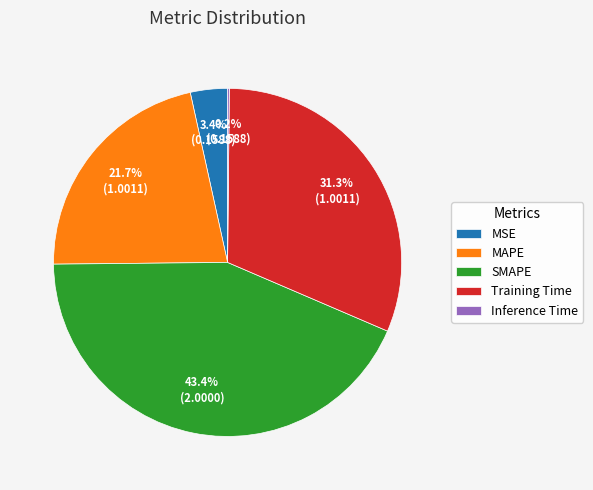

Does SMAPE account for over 50% of the chart?

No